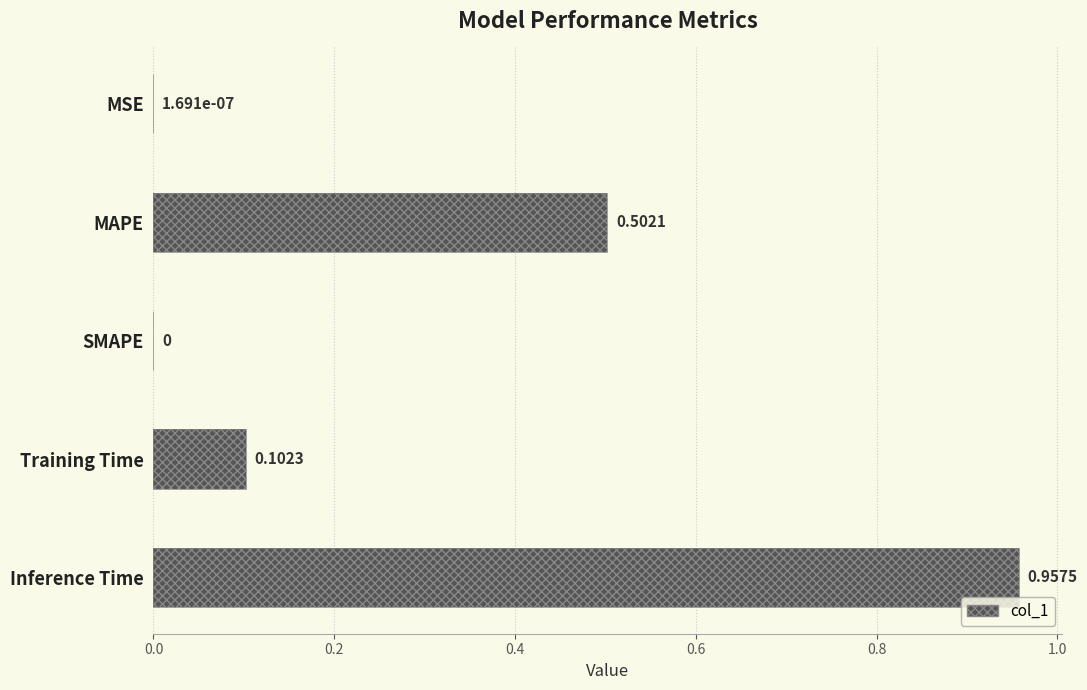

Reading right to left, extract all data points from this chart.

1.0	0.1	0.0	0.5	0.0